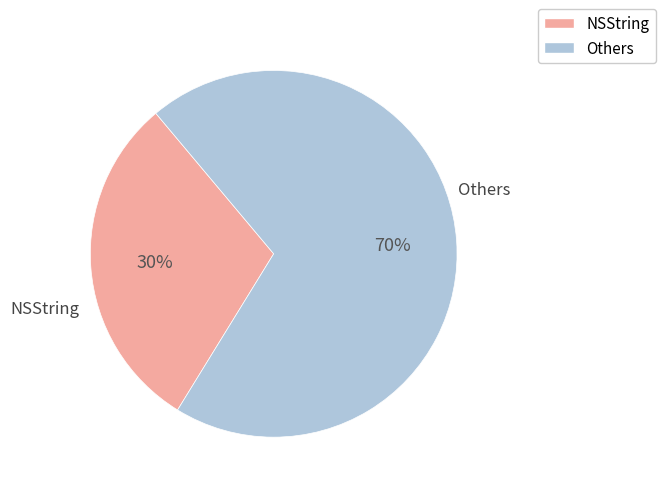

Count the number of slices in the pie.

2